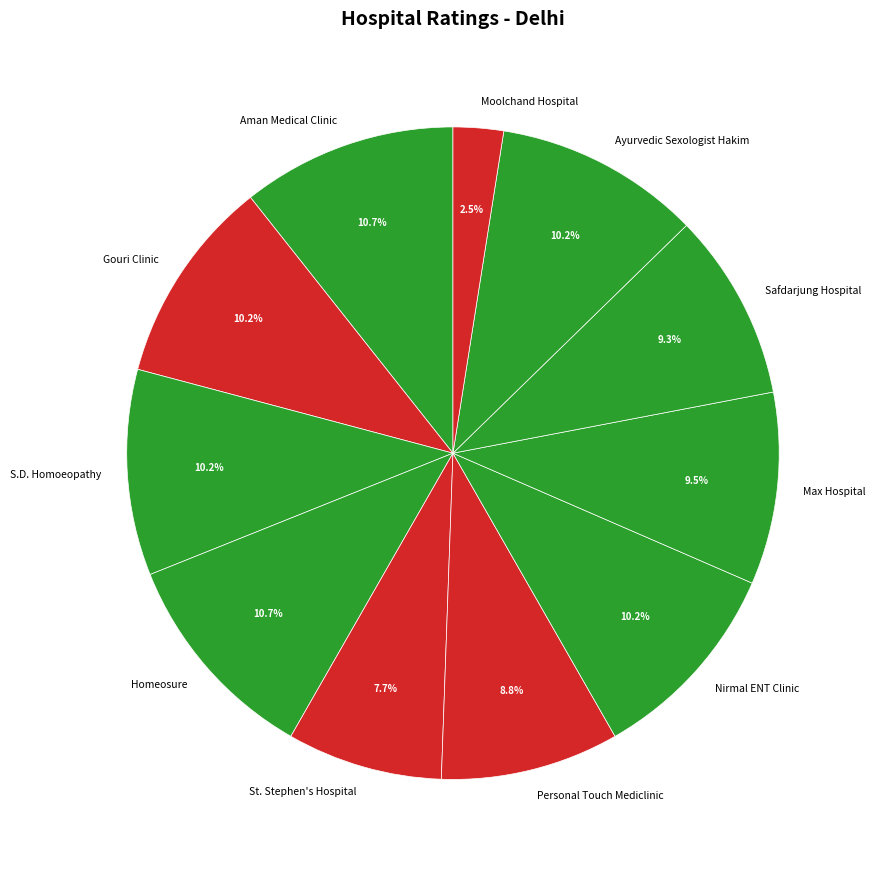

Which category has the smallest portion of the pie?

Moolchand Hospital